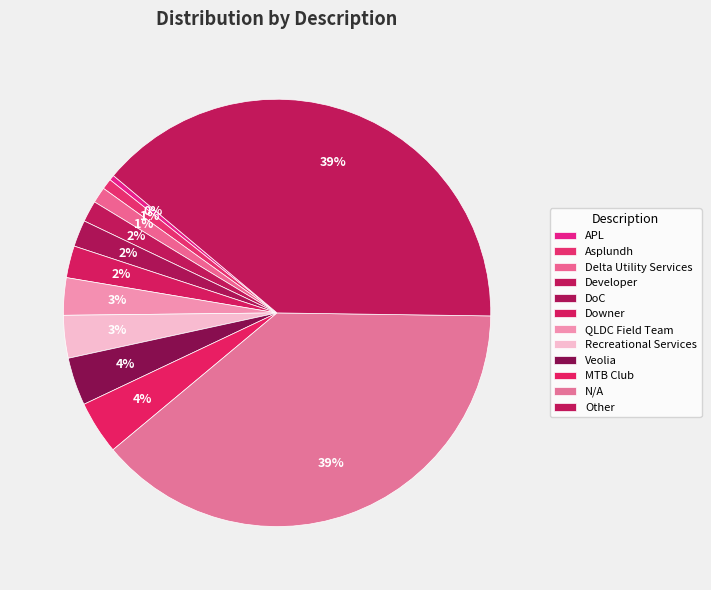

Which slice is the smallest?

APL